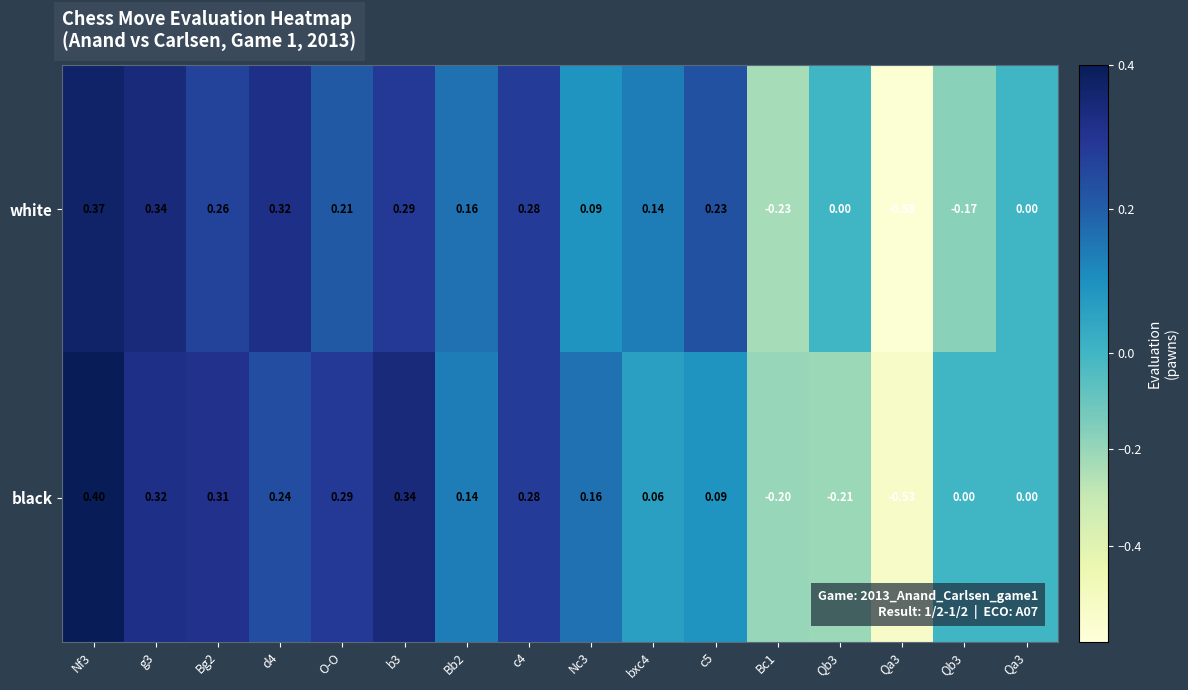

Rank the series at d4 from lowest to highest value.

black, white